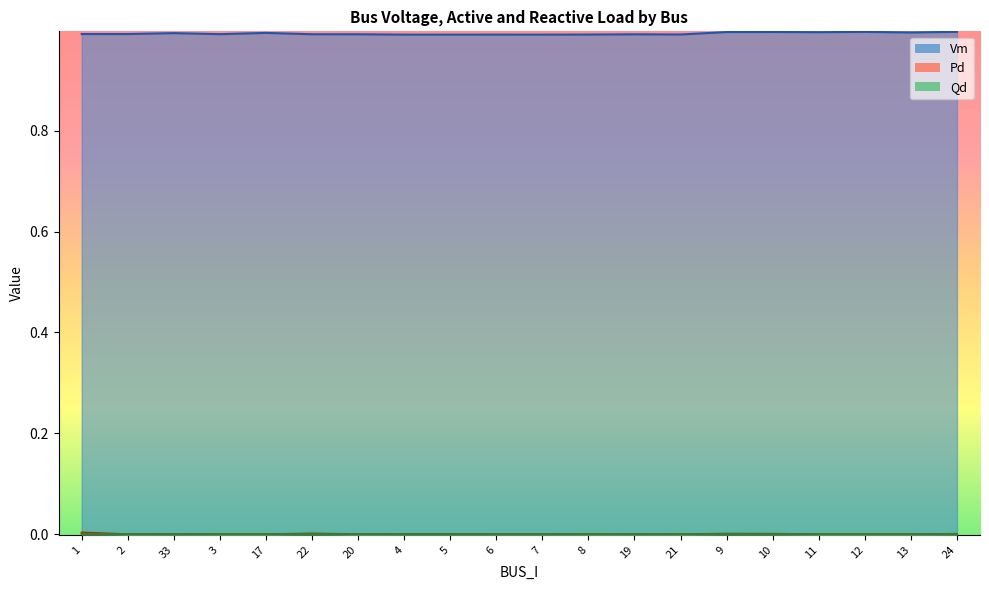

At which category is the sum across all series the highest?

9